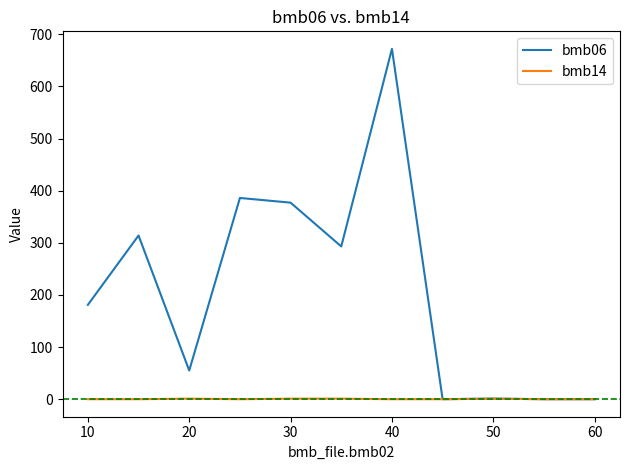

Which series has the largest total across all categories?

bmb06